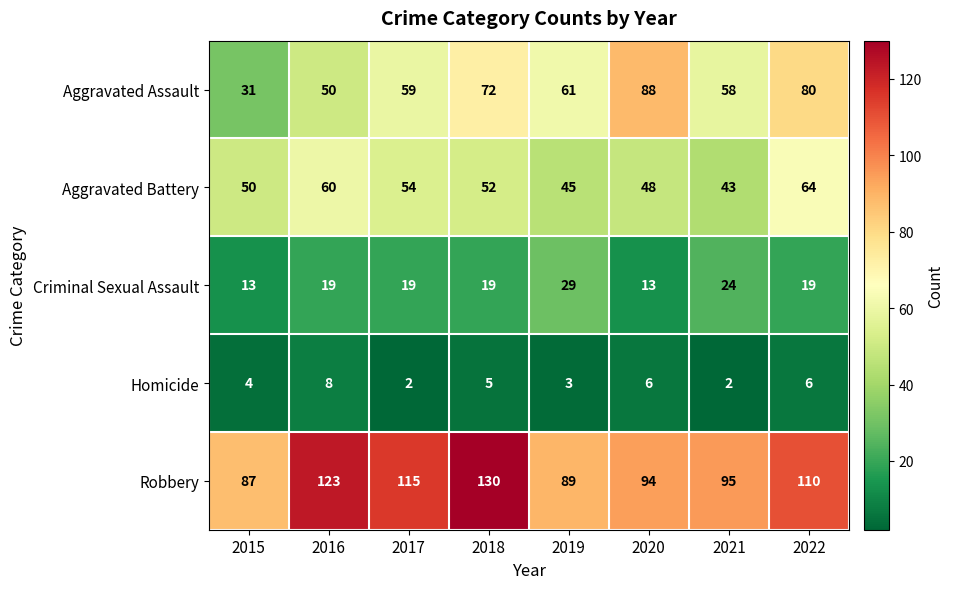

What is the total value across all series at 2015?

185